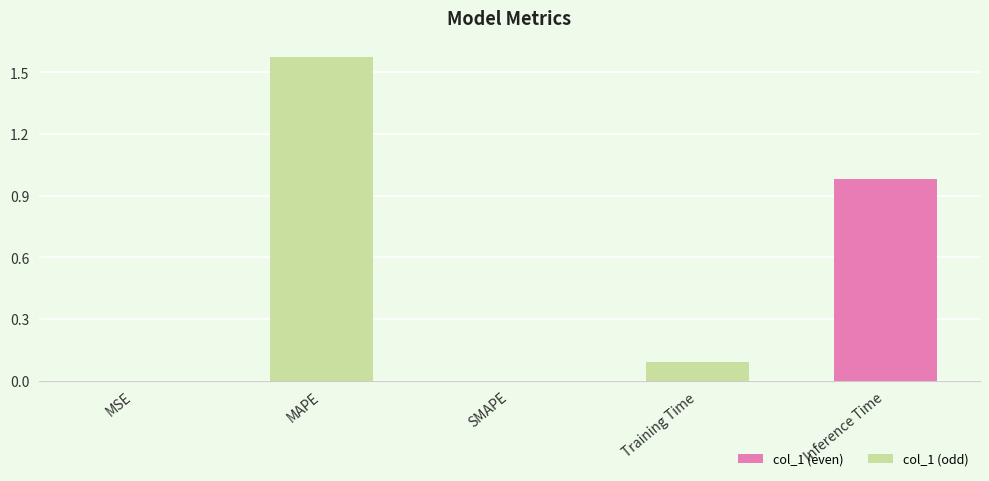

What is the sum of all values?

2.6